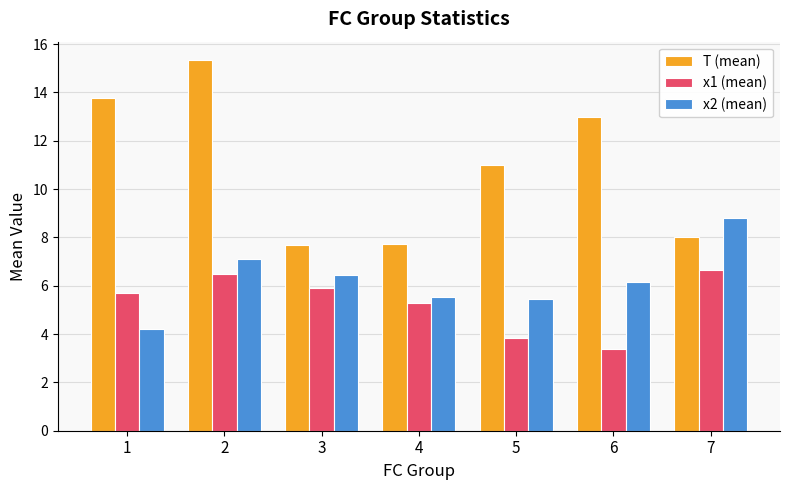

Reading left to right, list all the values displayed in this chart.

T (mean): 1=13.8	2=15.3	3=7.7	4=7.7	5=11.0	6=13.0	7=8.0
x1 (mean): 1=5.7	2=6.5	3=5.9	4=5.3	5=3.8	6=3.4	7=6.7
x2 (mean): 1=4.2	2=7.1	3=6.5	4=5.5	5=5.4	6=6.1	7=8.8